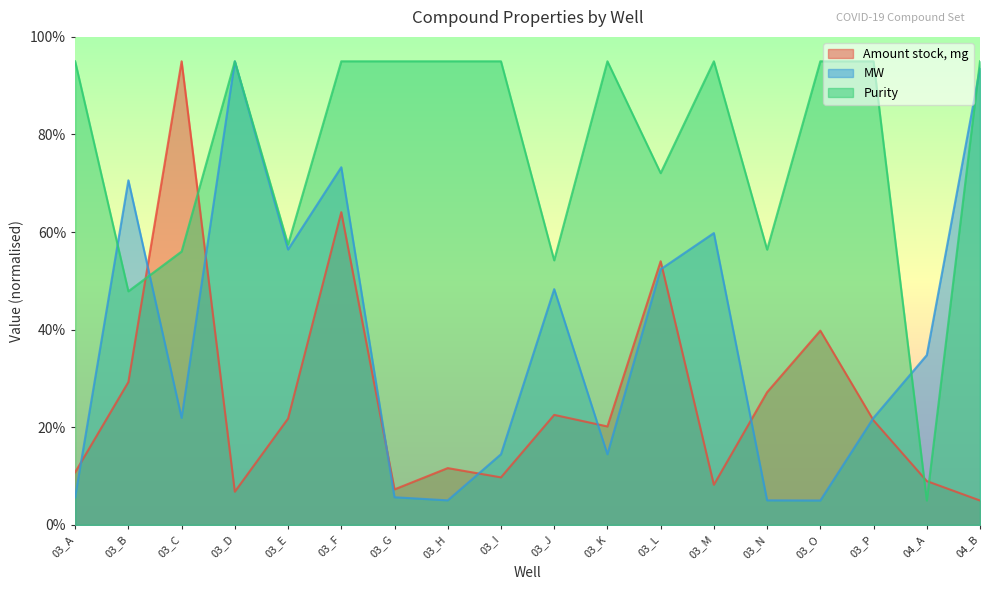

At which category is the sum across all series the highest?

03_F